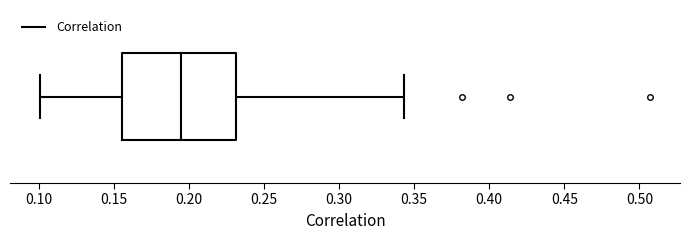

Where does the left whisker of the box end on the x-axis? The values are not printed on the chart, so give them approximately, as read against the axis.

0.100